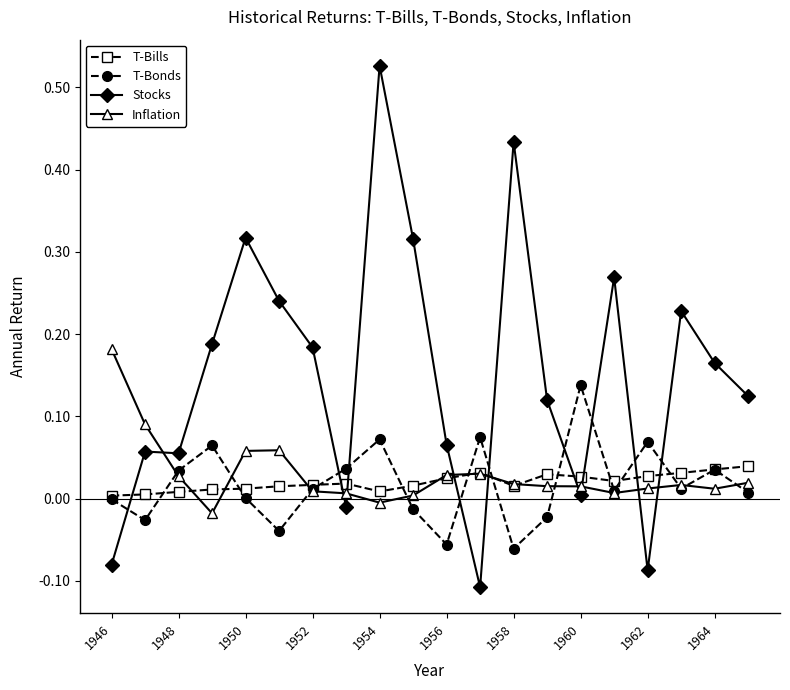

Is this an area chart (filled region under the line)?

No